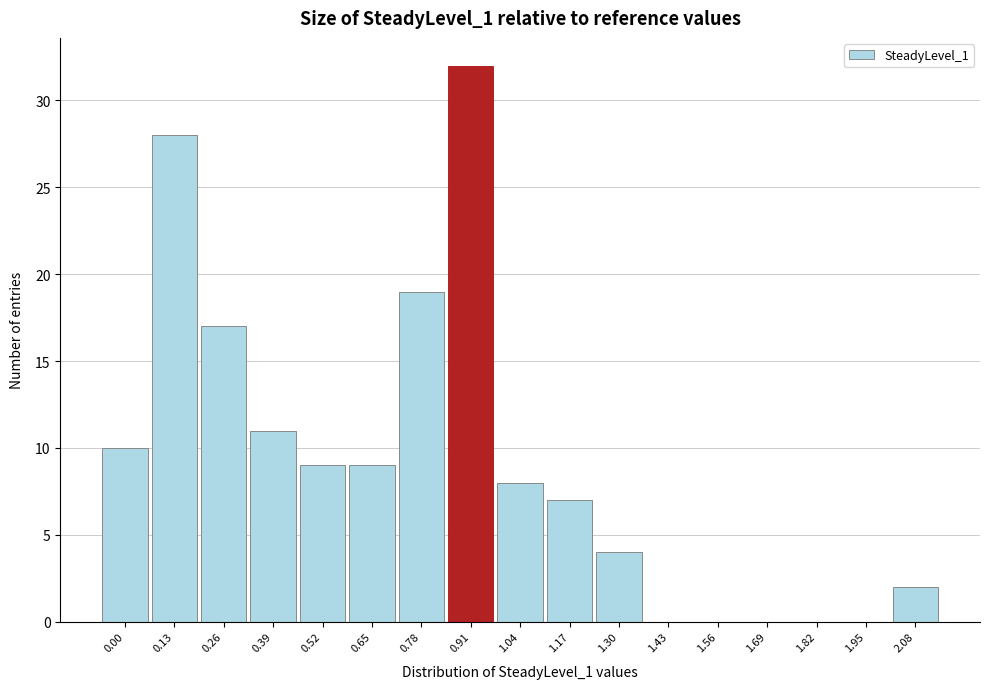

Reading left to right, transcribe all the data shown in this chart.

0.00=10	0.13=28	0.26=17	0.39=11	0.52=9	0.65=9	0.78=19	0.91=32	1.04=8	1.17=7	1.30=4	1.43=0	1.56=0	1.69=0	1.82=0	1.95=0	2.08=2